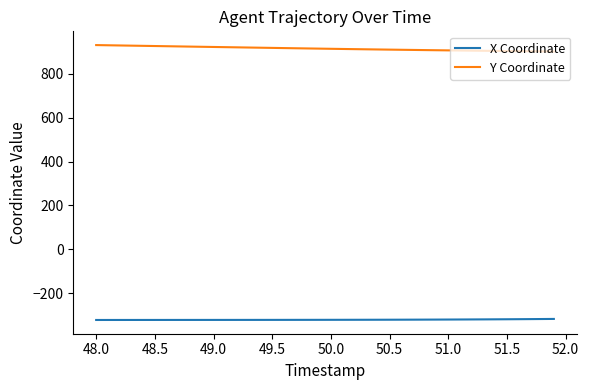

What is the difference between the maximum and minimum values in the X Coordinate series?

4.8